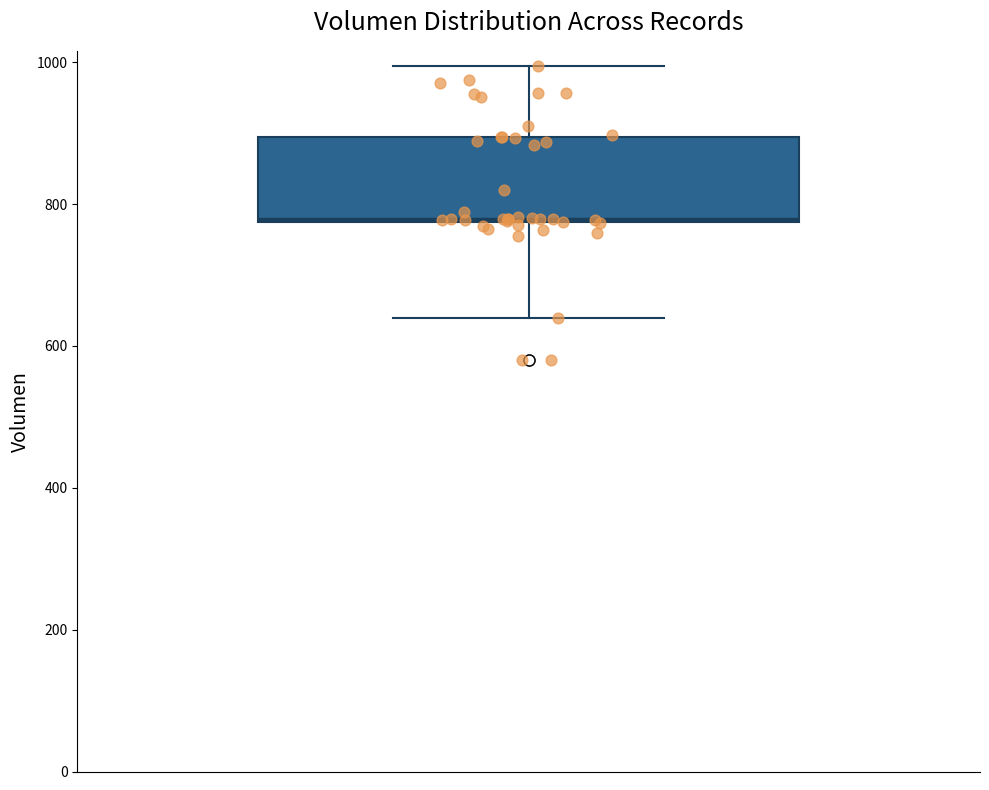

Where is the upper edge of the box on the y-axis? The values are not printed on the chart, so give them approximately, as read against the axis.

900